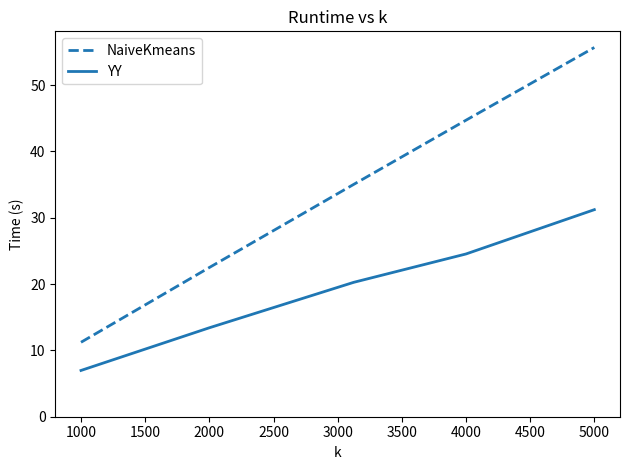

List the series in order of their peak value, highest first.

NaiveKmeans, YY